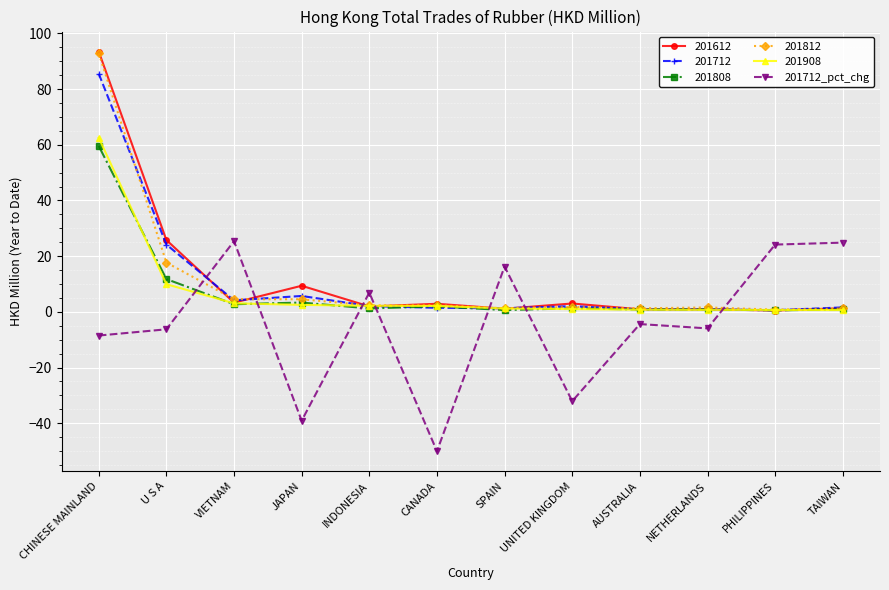

How many categories are shown in the chart?

12